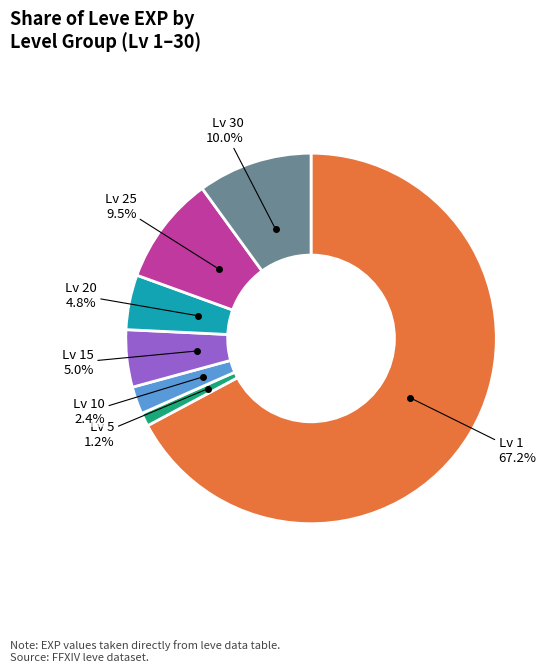

Is there any slice that represents more than half of the pie?

Yes